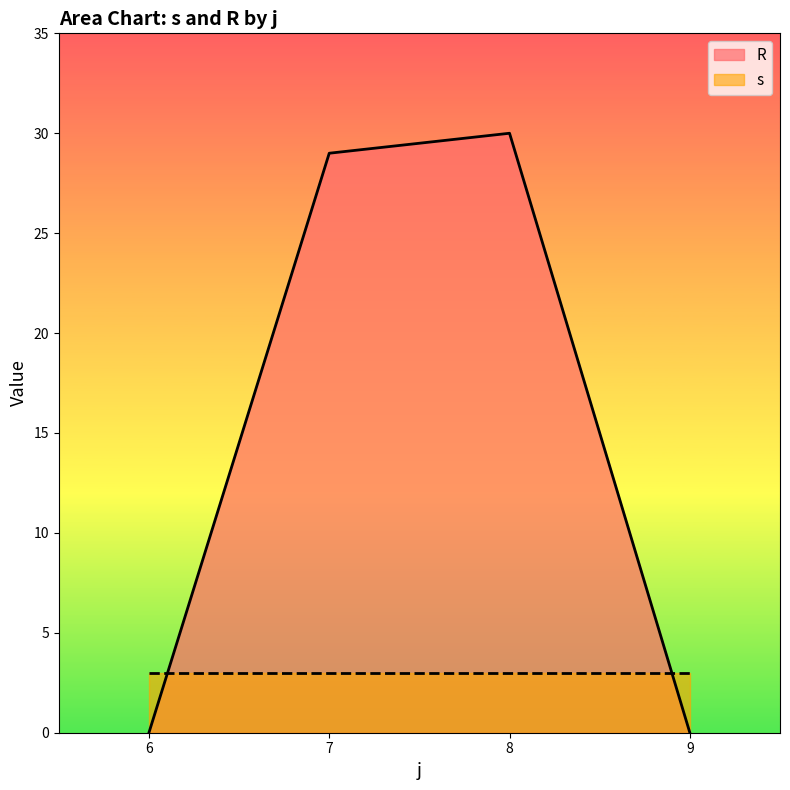

What is the average value of the R series?

15